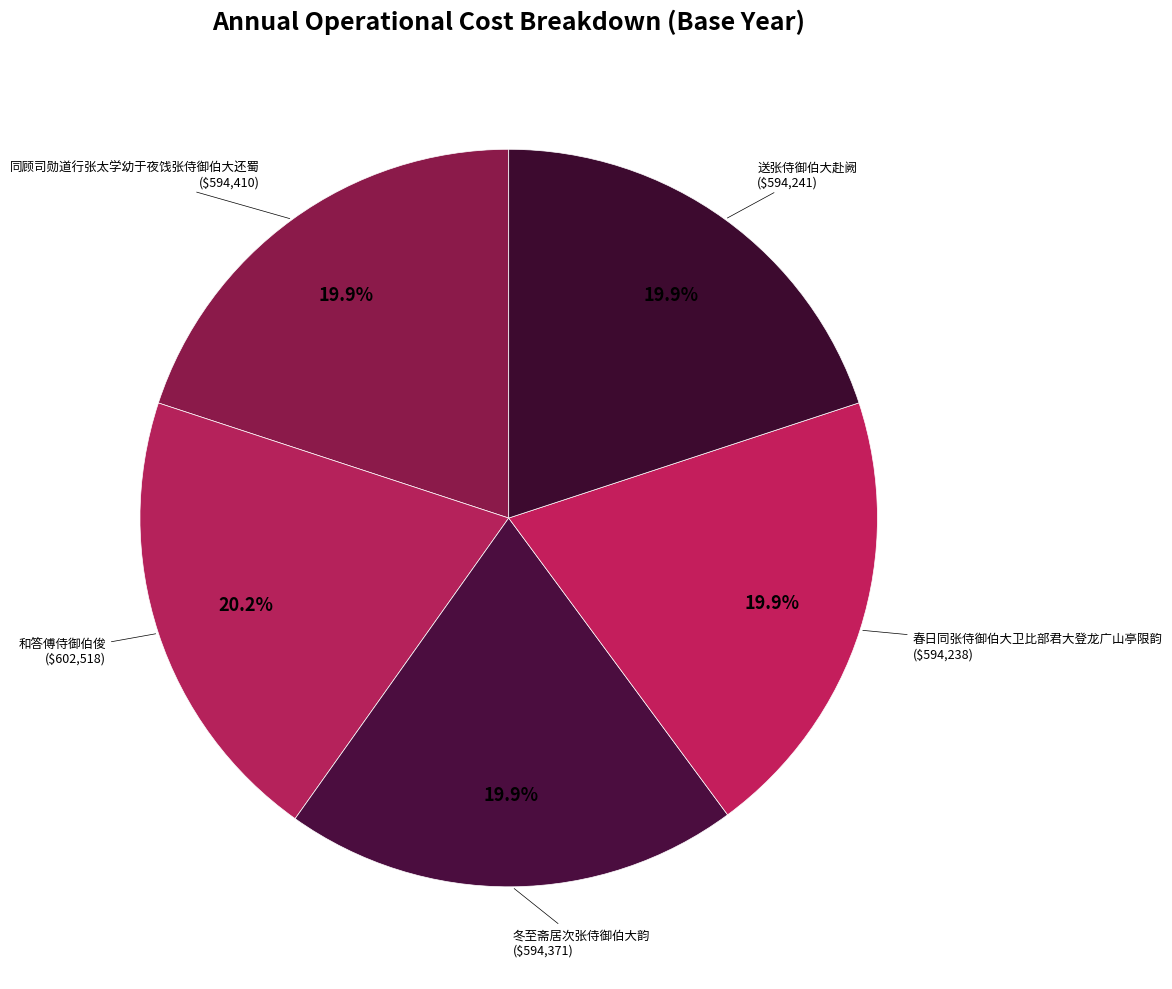

Is it true that 春日同张侍御伯大卫比部君大登龙广山亭限韵 is 26% of the pie?

False